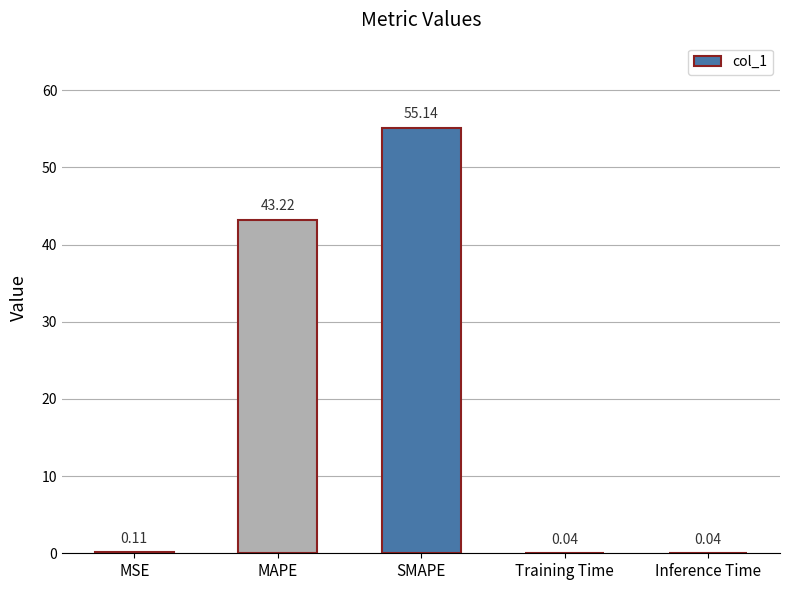

The value at SMAPE is 37.1. True or false?

False